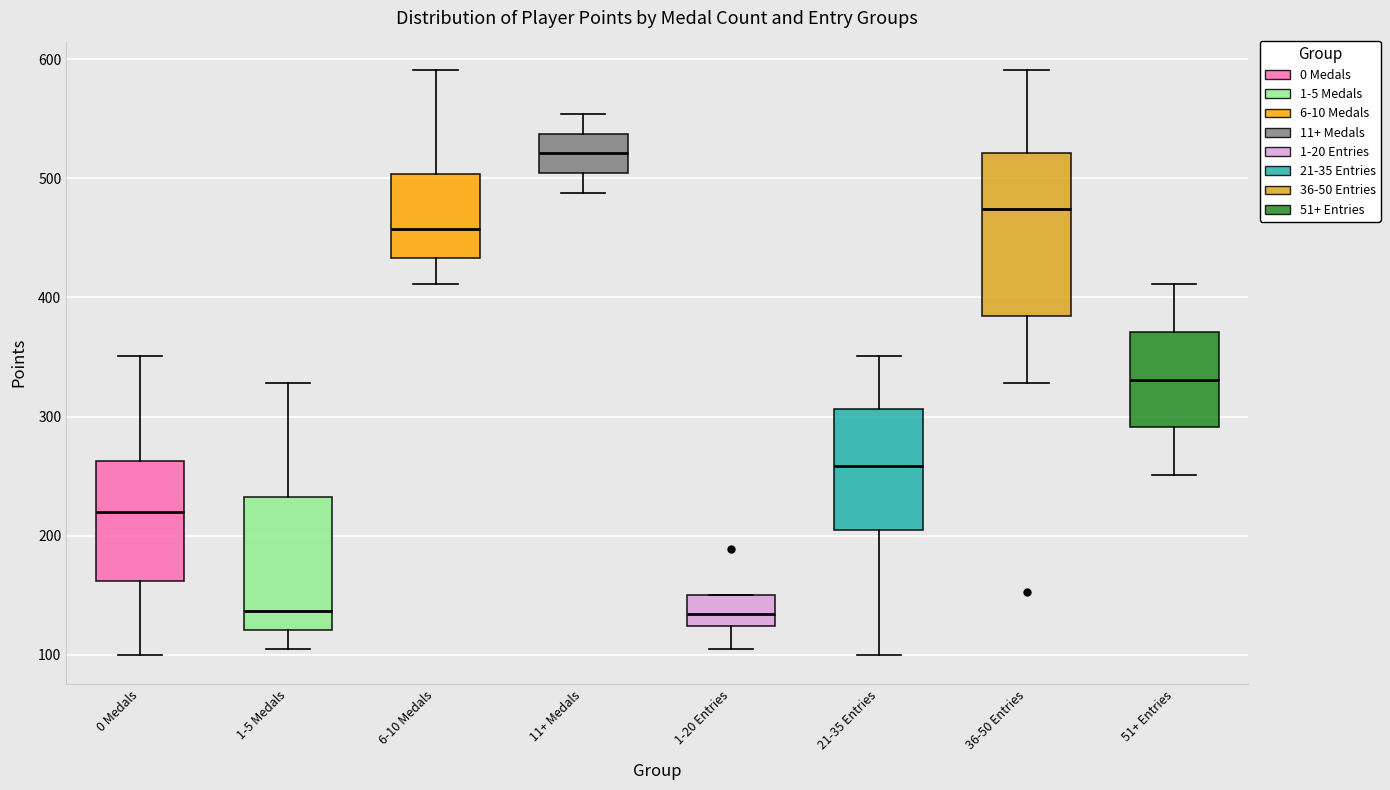

Where does the median line of the box for 0 Medals sit on the y-axis? The values are not printed on the chart, so give them approximately, as read against the axis.

220